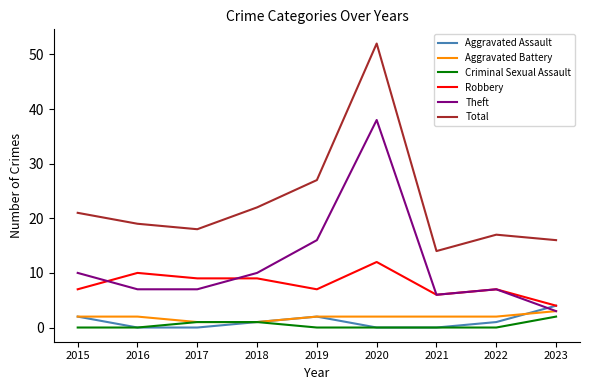

The value of Criminal Sexual Assault at 2017 is 1. True or false?

True